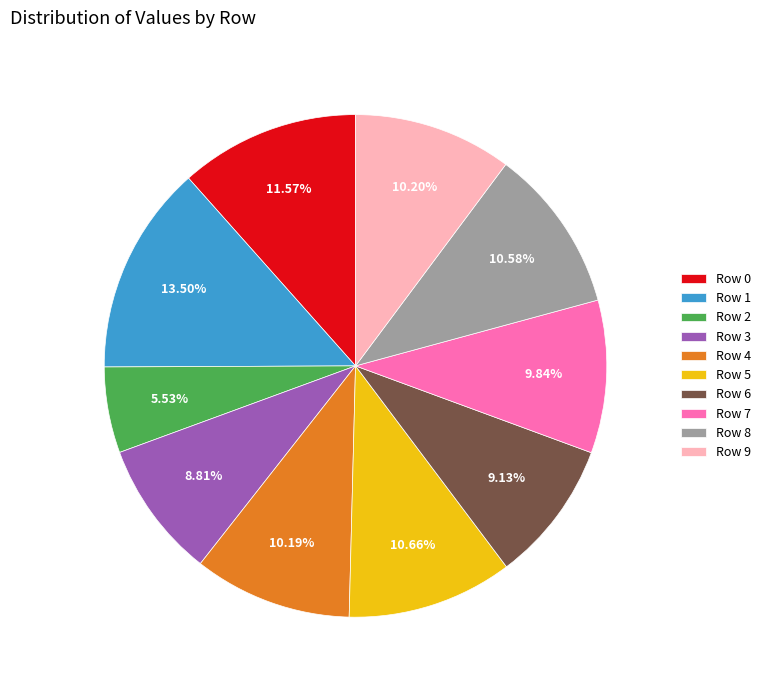

Combined, do Row 2 and Row 5 account for over 50%?

No